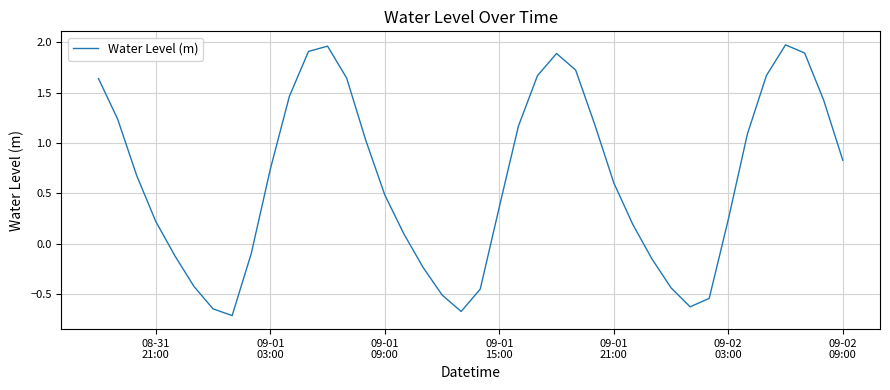

Count the number of data series in this chart.

1